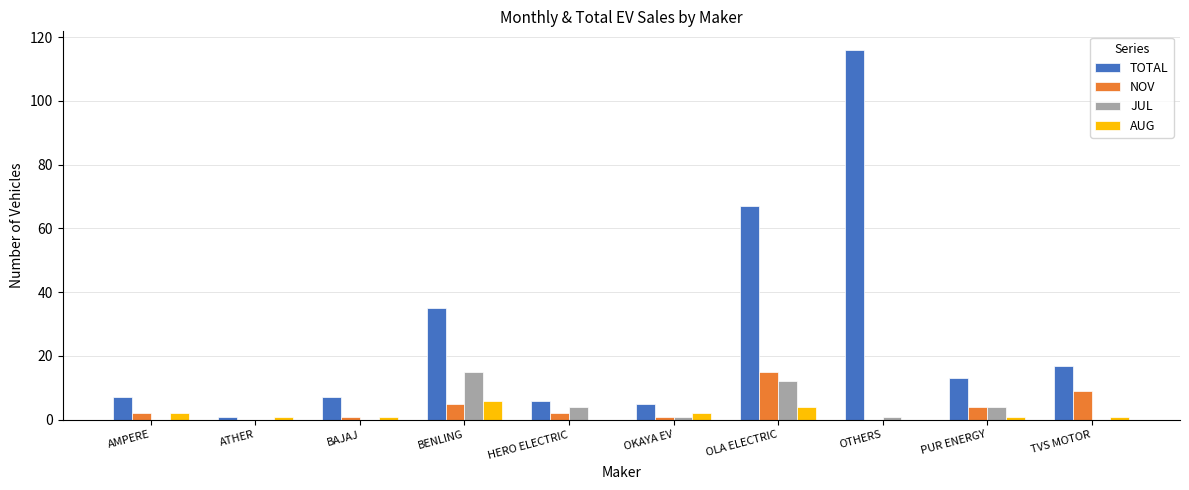

Which series has the largest total across all categories?

TOTAL